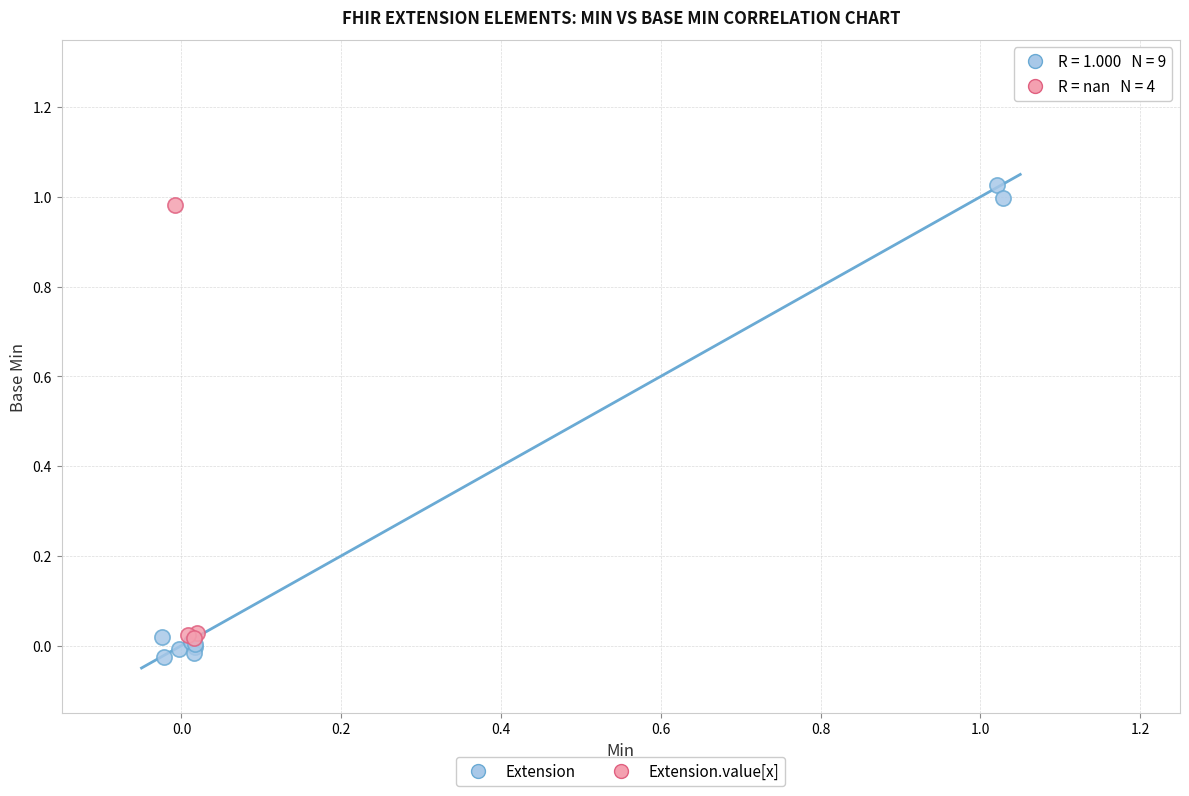

Which series has the widest spread of Y values?

Extension